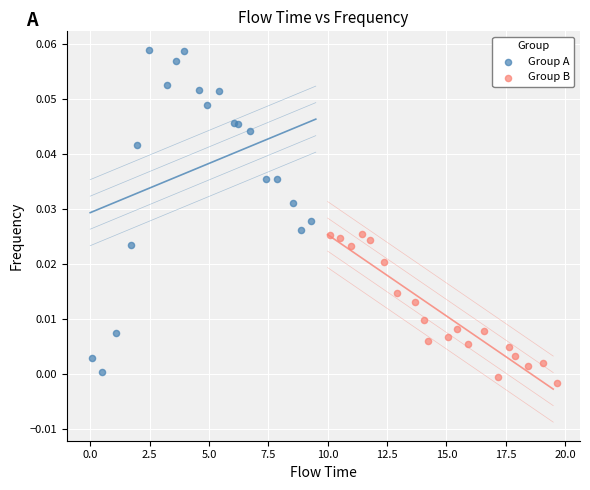

What are all the series names shown in the legend?

Group A, Group B